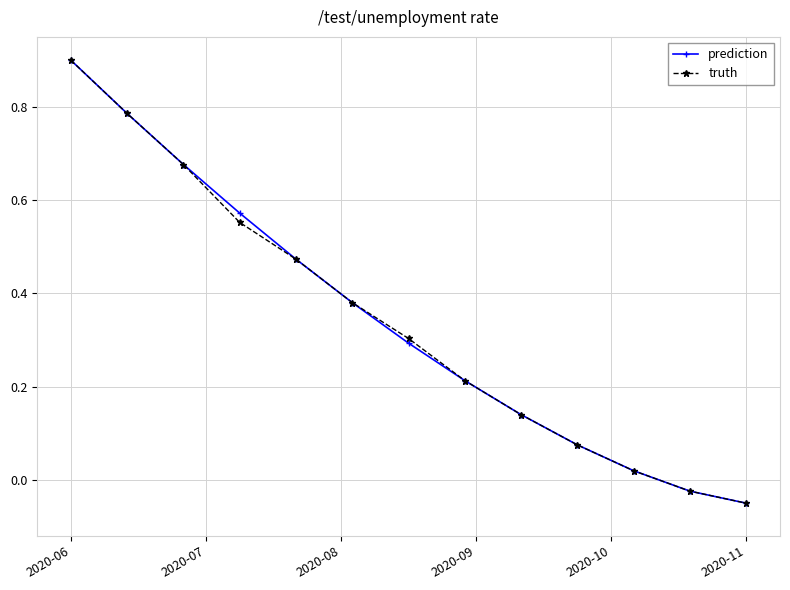

Count the number of categories in the chart.

13